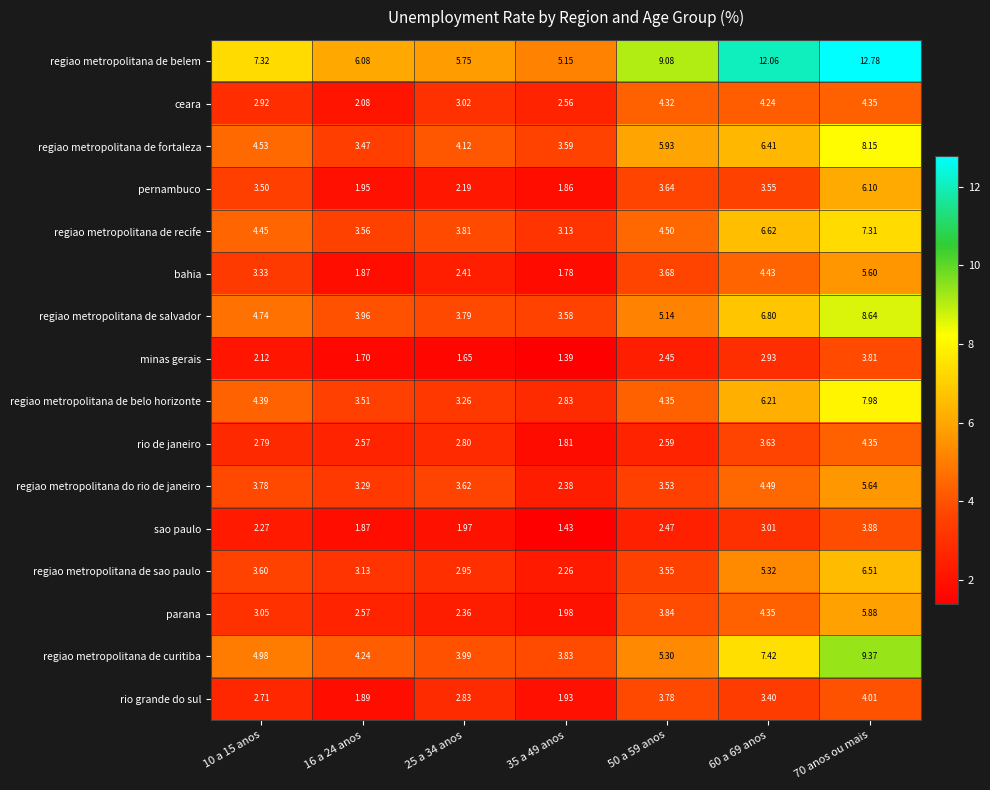

Which series has the widest spread of values?

regiao metropolitana de belem